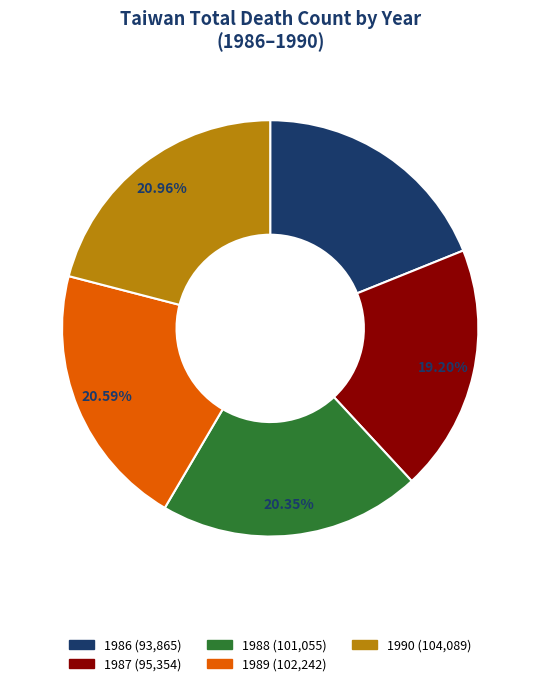

Is it true that 1989 is 21% of the pie?

True